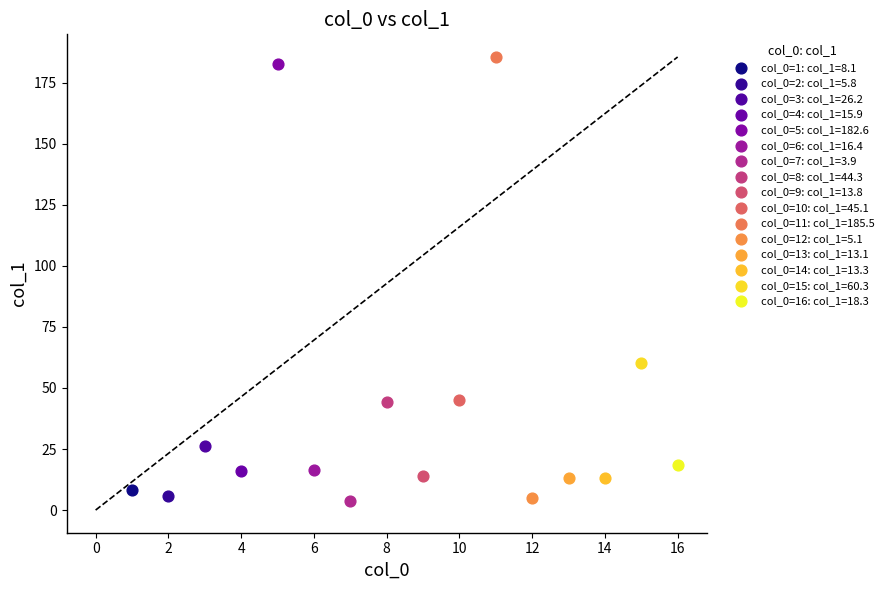

What are all the series names shown in the legend?

col_0=1: col_1=8.1, col_0=2: col_1=5.8, col_0=3: col_1=26.2, col_0=4: col_1=15.9, col_0=5: col_1=182.6, col_0=6: col_1=16.4, col_0=7: col_1=3.9, col_0=8: col_1=44.3, col_0=9: col_1=13.8, col_0=10: col_1=45.1, col_0=11: col_1=185.5, col_0=12: col_1=5.1, col_0=13: col_1=13.1, col_0=14: col_1=13.3, col_0=15: col_1=60.3, col_0=16: col_1=18.3